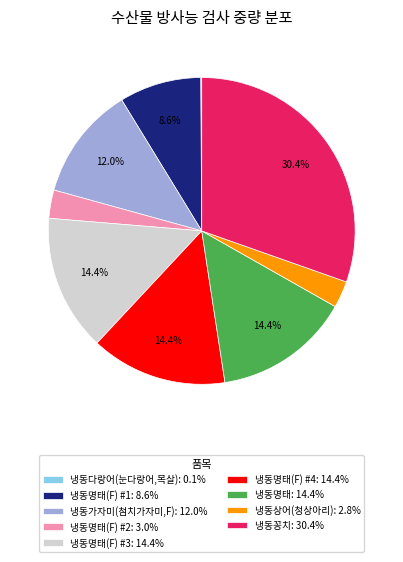

What is the ratio of the value at 냉동명태(F) #1: 8.6% to the value at 냉동꽁치: 30.4%?

0.3